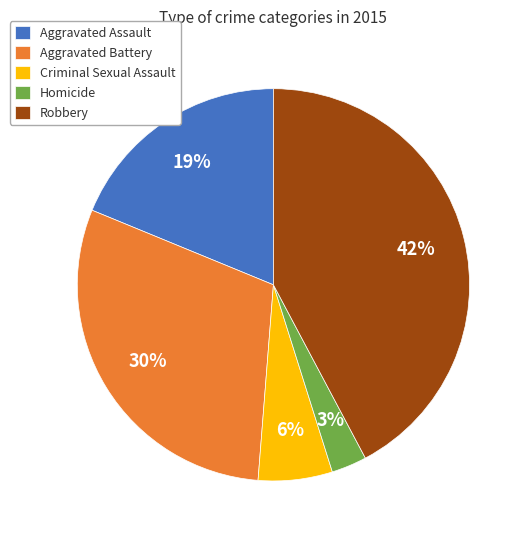

The Aggravated Battery slice represents 42% of the pie. True or false?

False